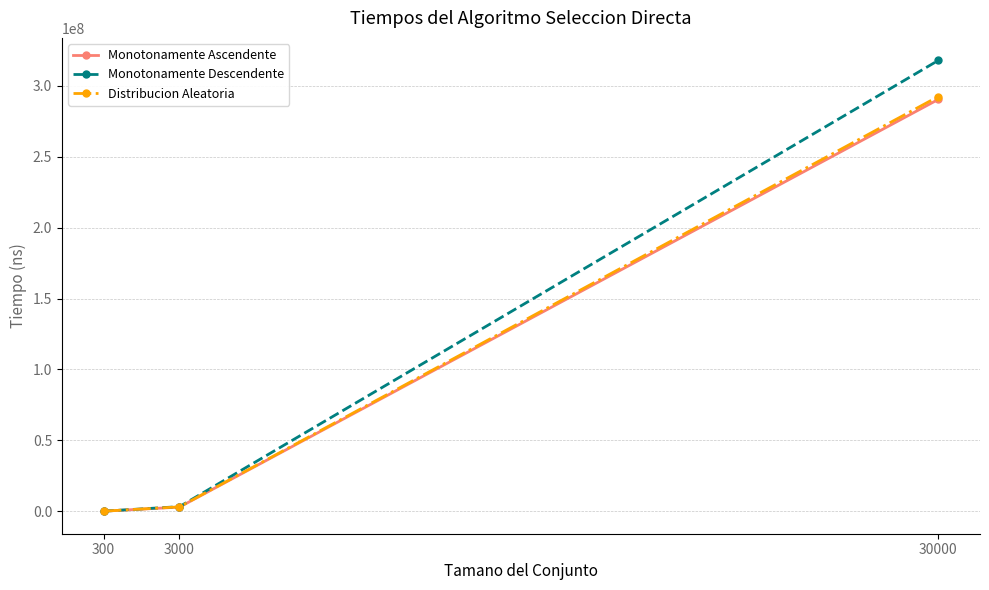

Which series has the largest total across all categories?

Monotonamente Descendente